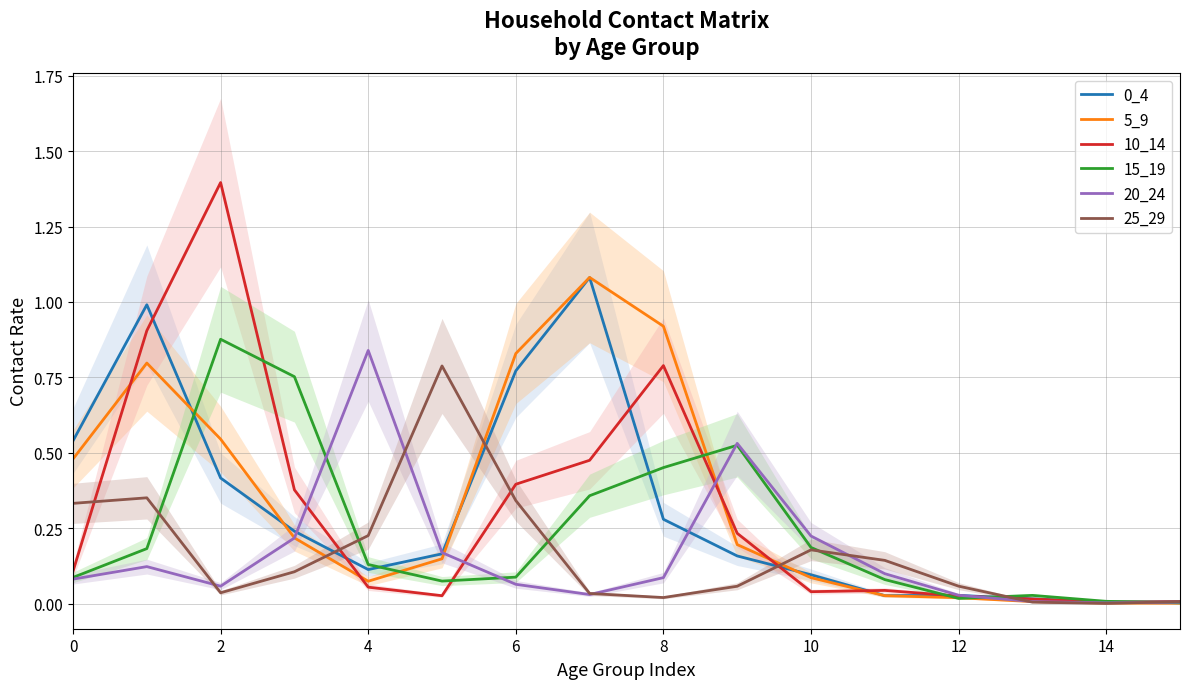

True or false: 10_14 and 0_4 intersect in this chart.

True